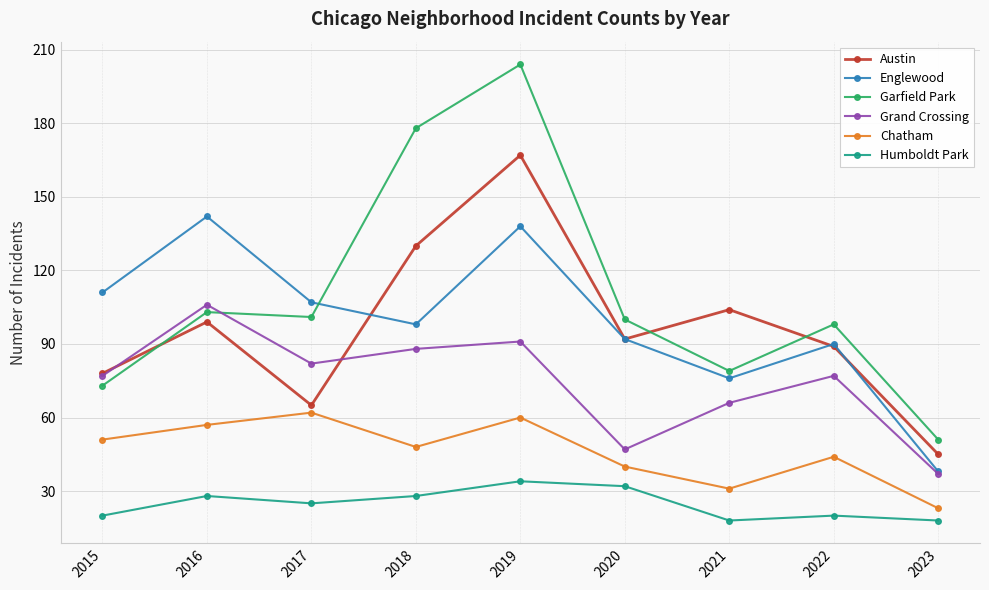

At which category is the sum across all series the highest?

2019